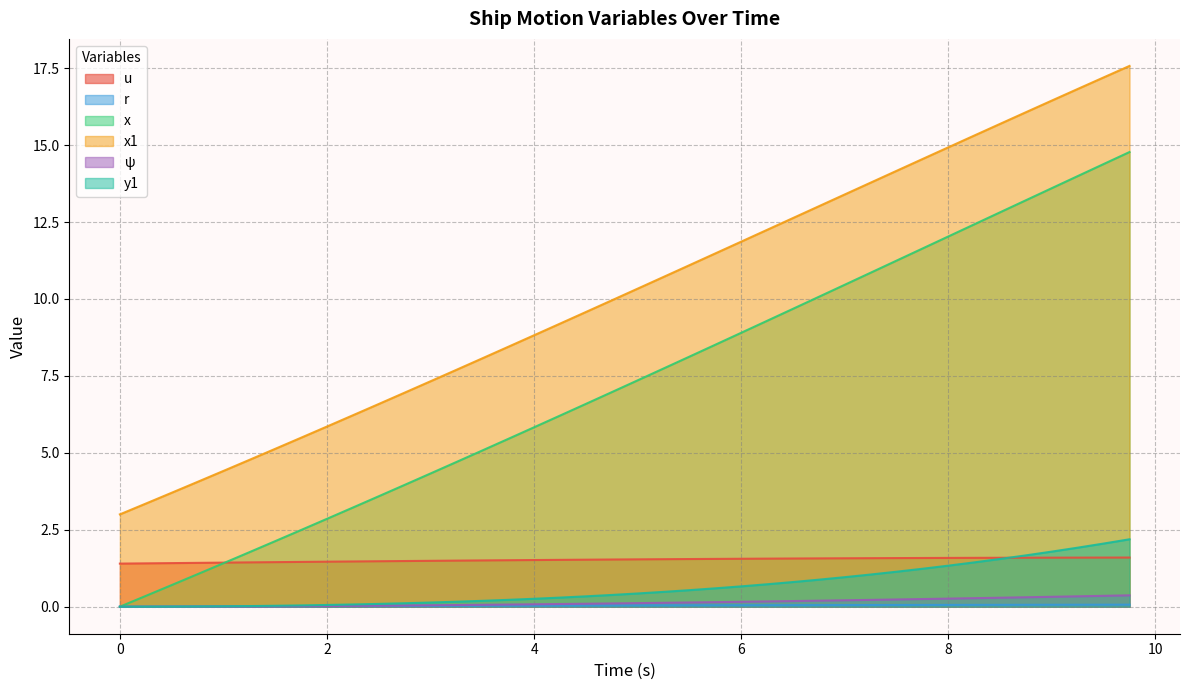

What is the label of the 33rd point from the left?

8.0